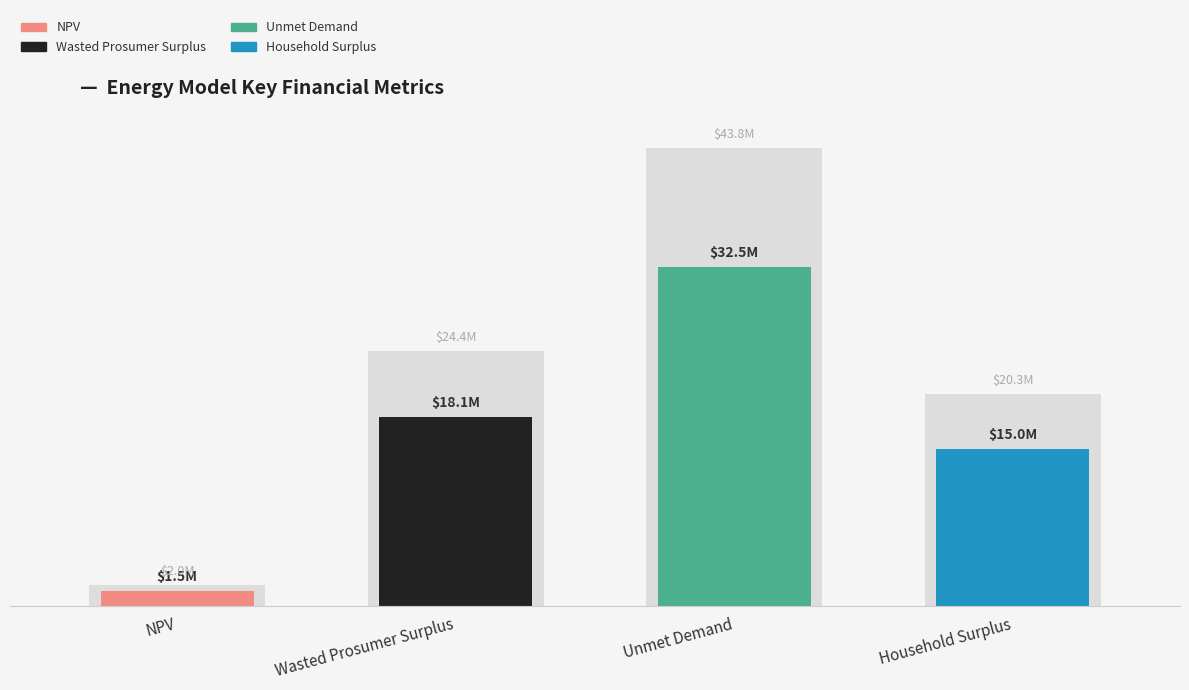

Reading right to left, what are all the values shown in this chart?

Household Surplus=15002357.7	Unmet Demand=32453085.2	Wasted Prosumer Surplus=18093321.8	NPV=1508662.2